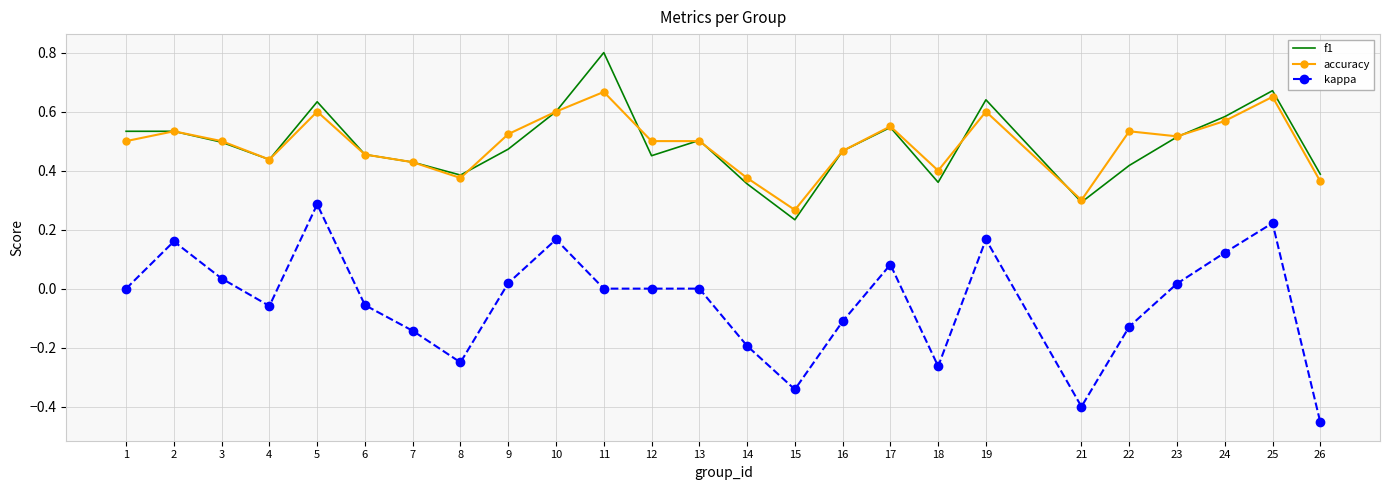

True or false: kappa and f1 cross at least once.

False